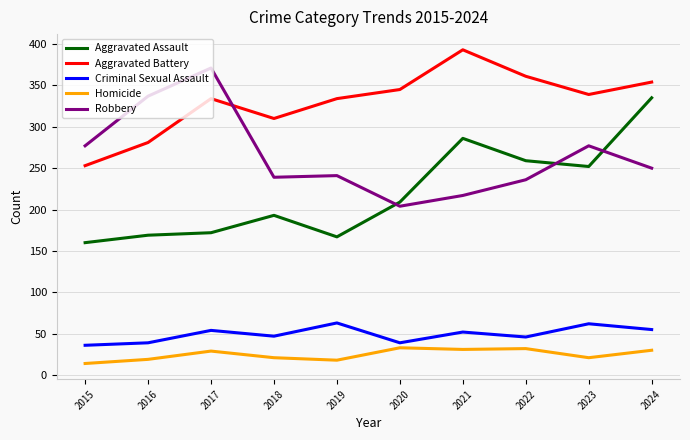

Is this an area chart (filled region under the line)?

No